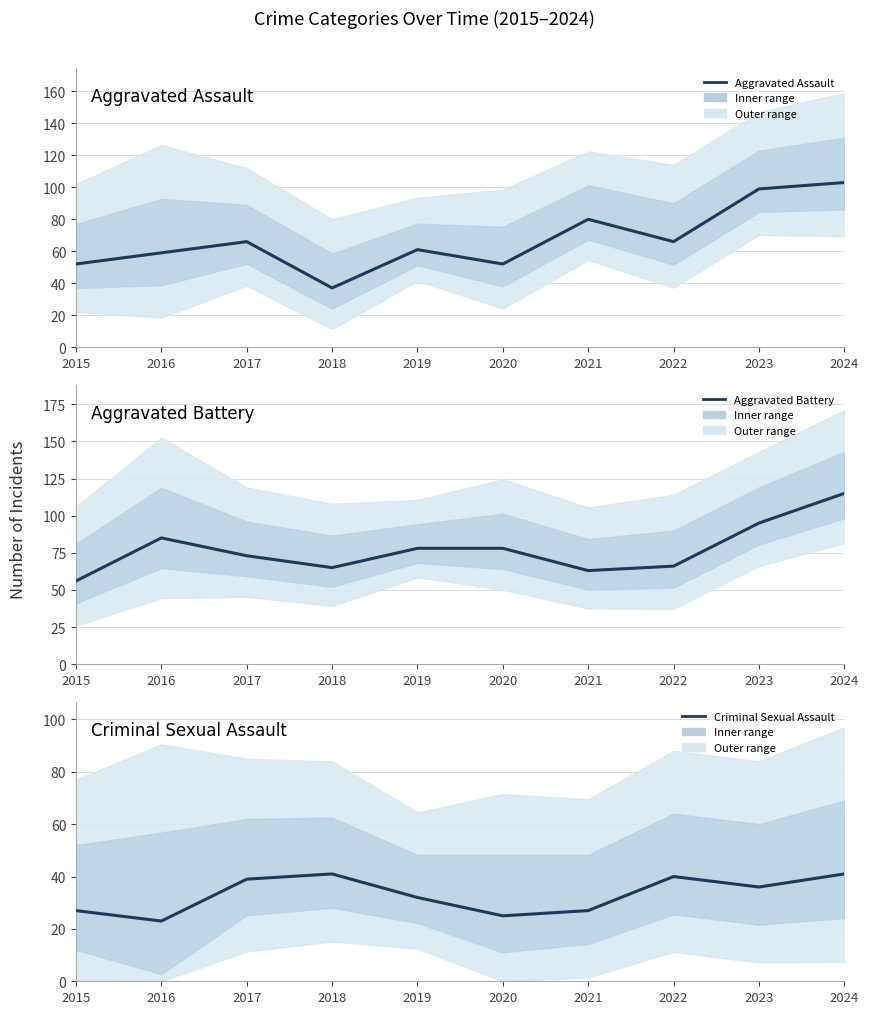

True or false: Aggravated Battery and Criminal Sexual Assault cross at least once.

False